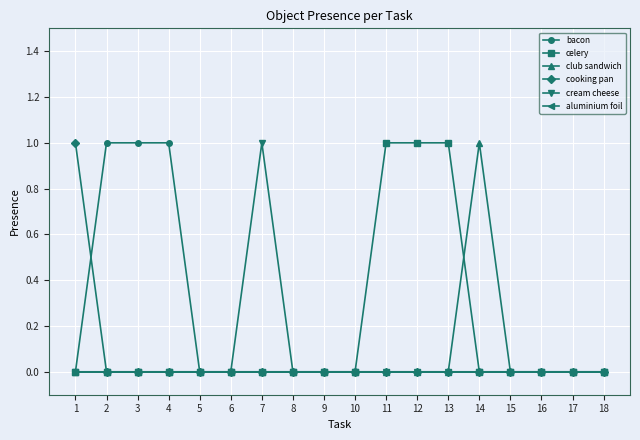

The value of cooking pan at 13 is 0. True or false?

True